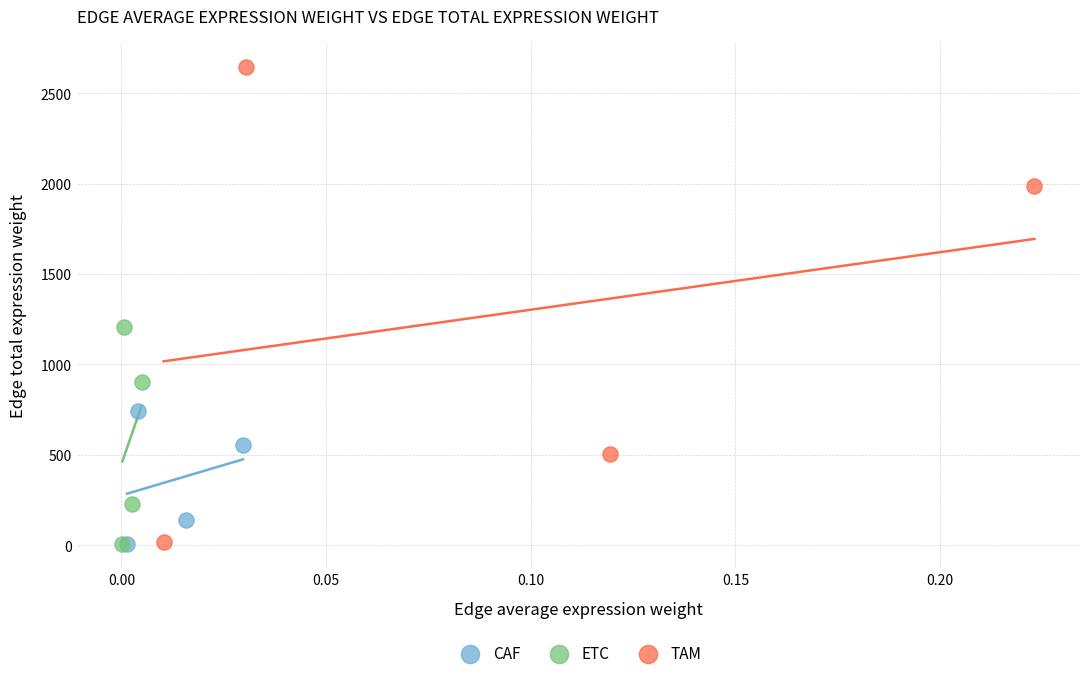

Which series reaches the maximum Y coordinate?

TAM